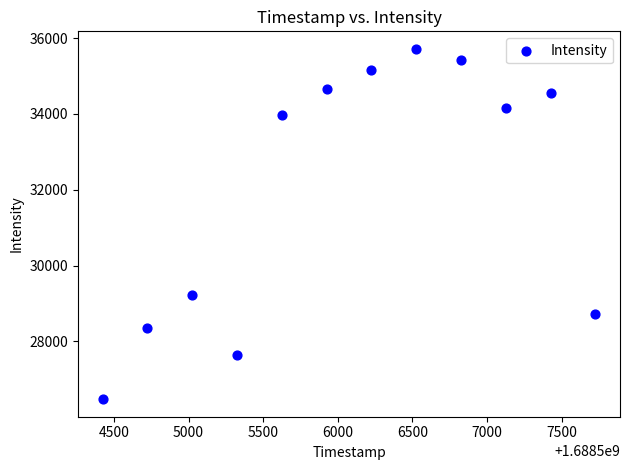

What is the average X value?

1688506075.0